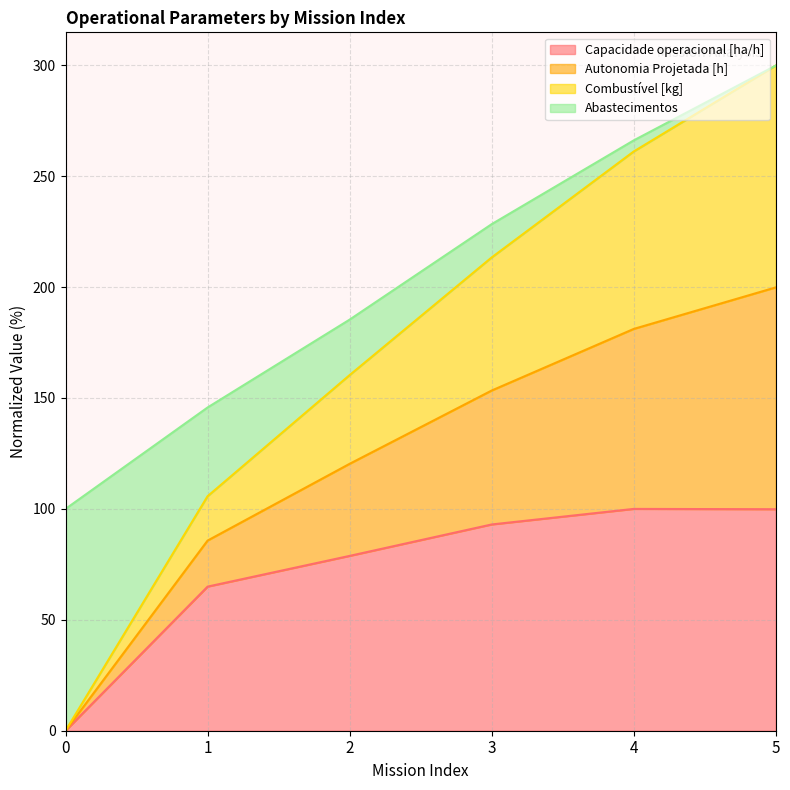

List the labels in order of Capacidade operacional [ha/h] value, smallest first.

0, 1, 2, 3, 5, 4